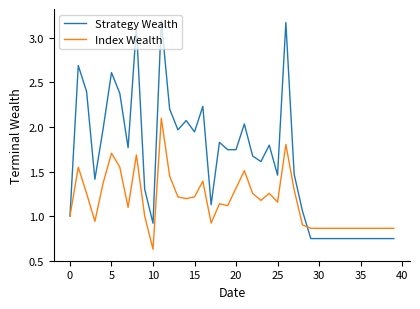

Rank the series by their maximum value, from lowest to highest.

Index Wealth, Strategy Wealth